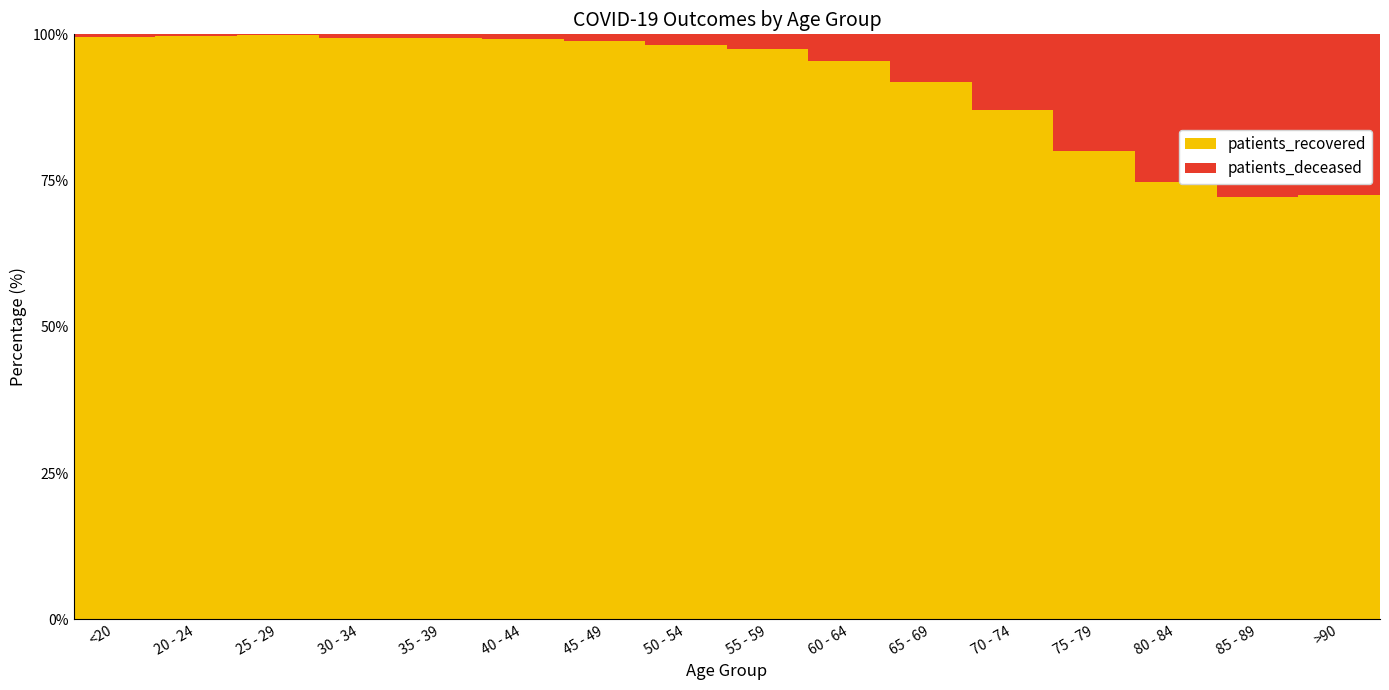

What is the sum of the patients_recovered values at 55 - 59 and 65 - 69?

189.4